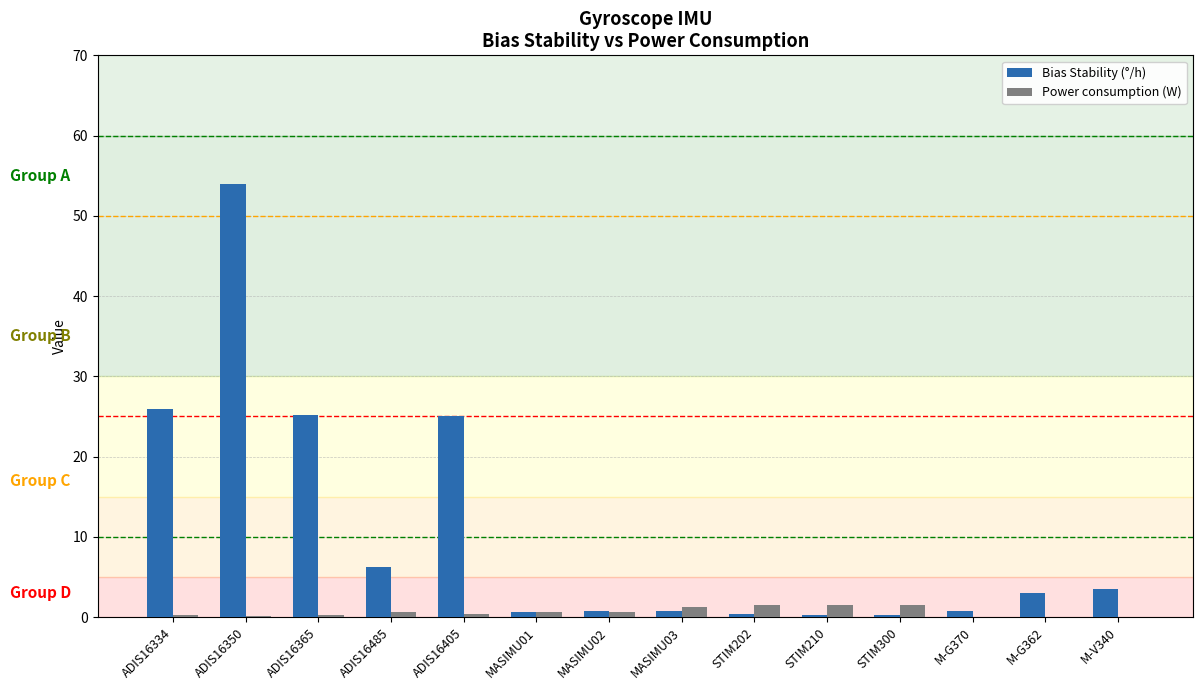

What is the sum of all Bias Stability (°/h) values?

146.8